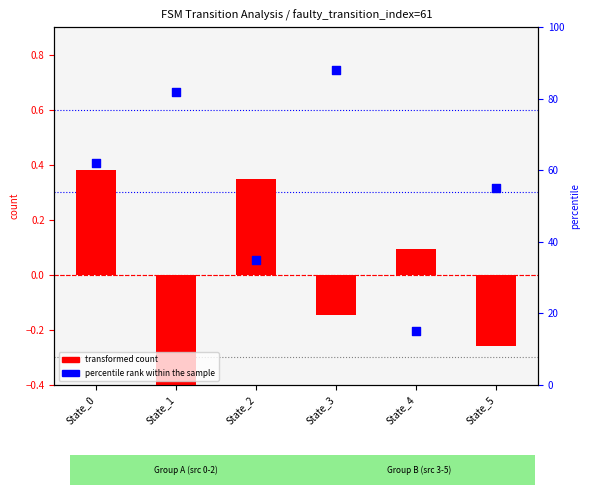

Which series has the largest total across all categories?

percentile rank within the sample